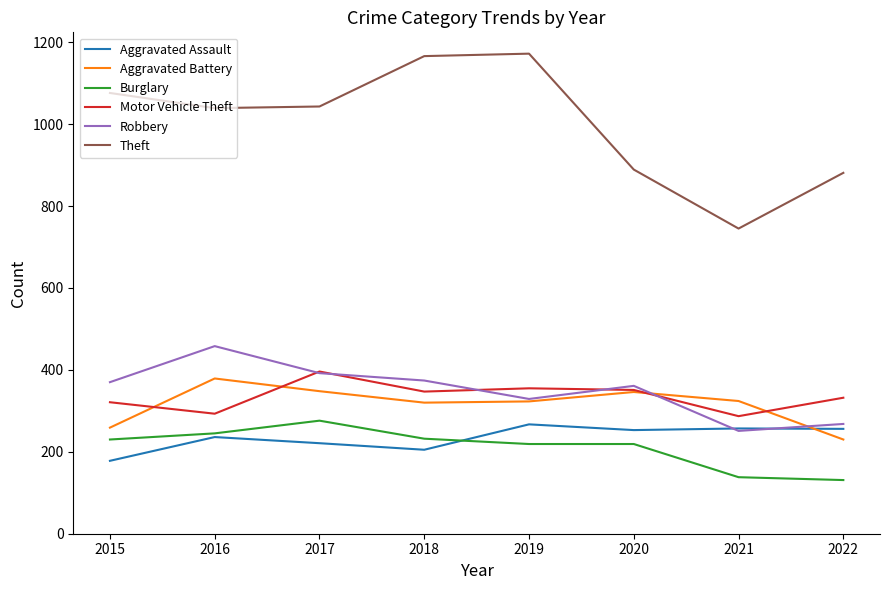

The value of Motor Vehicle Theft at 2022 is 212. True or false?

False